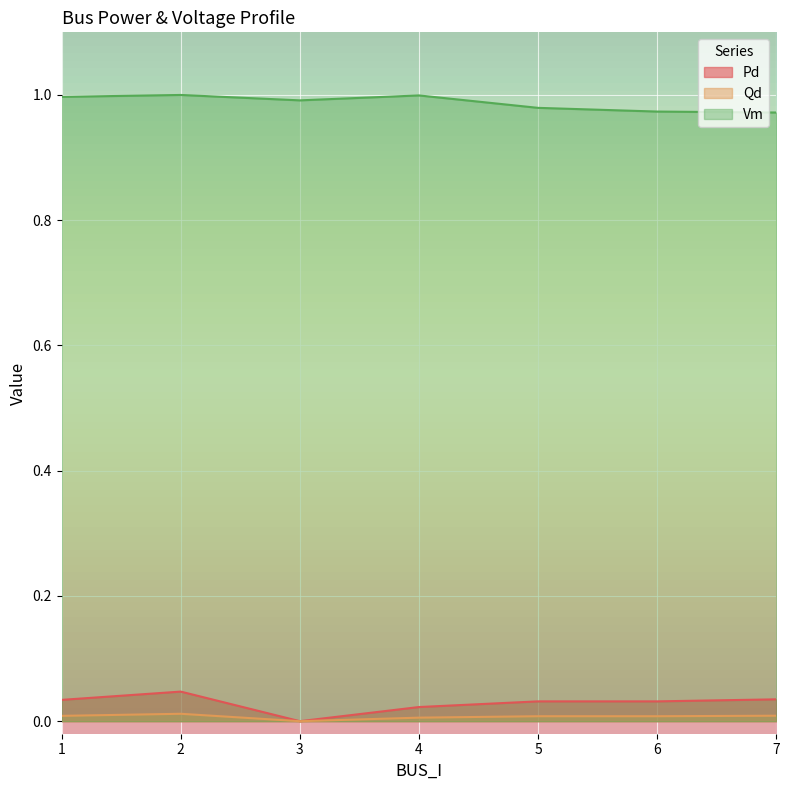

What is the sum of all Qd values?

0.1